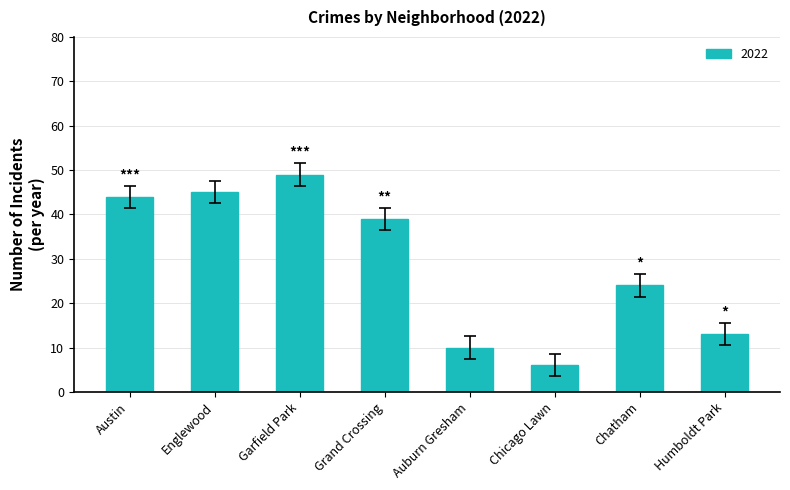

Approximately how many times larger is the value at Chatham compared to Grand Crossing?

0.6